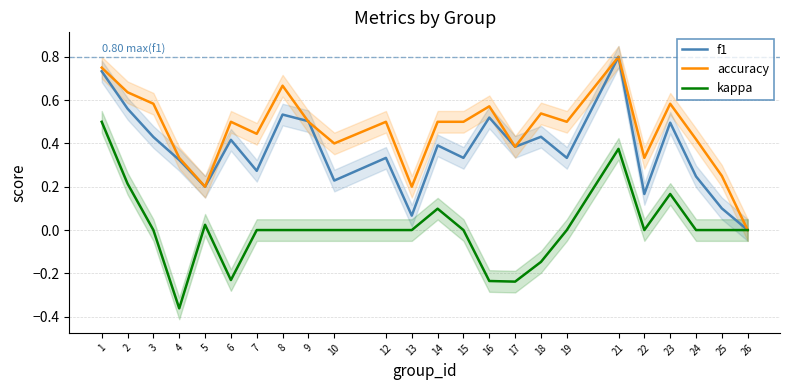

Between 15 and 24, which series saw the biggest shift?

f1